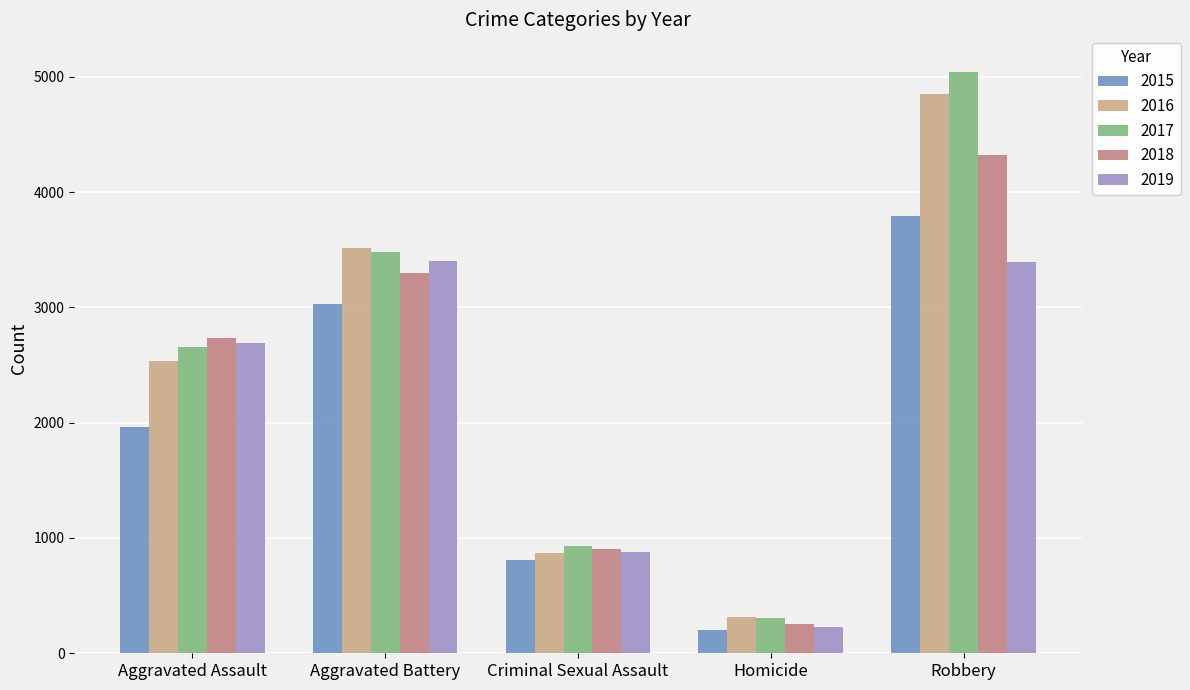

Which label corresponds to the smallest value in the chart?

Homicide